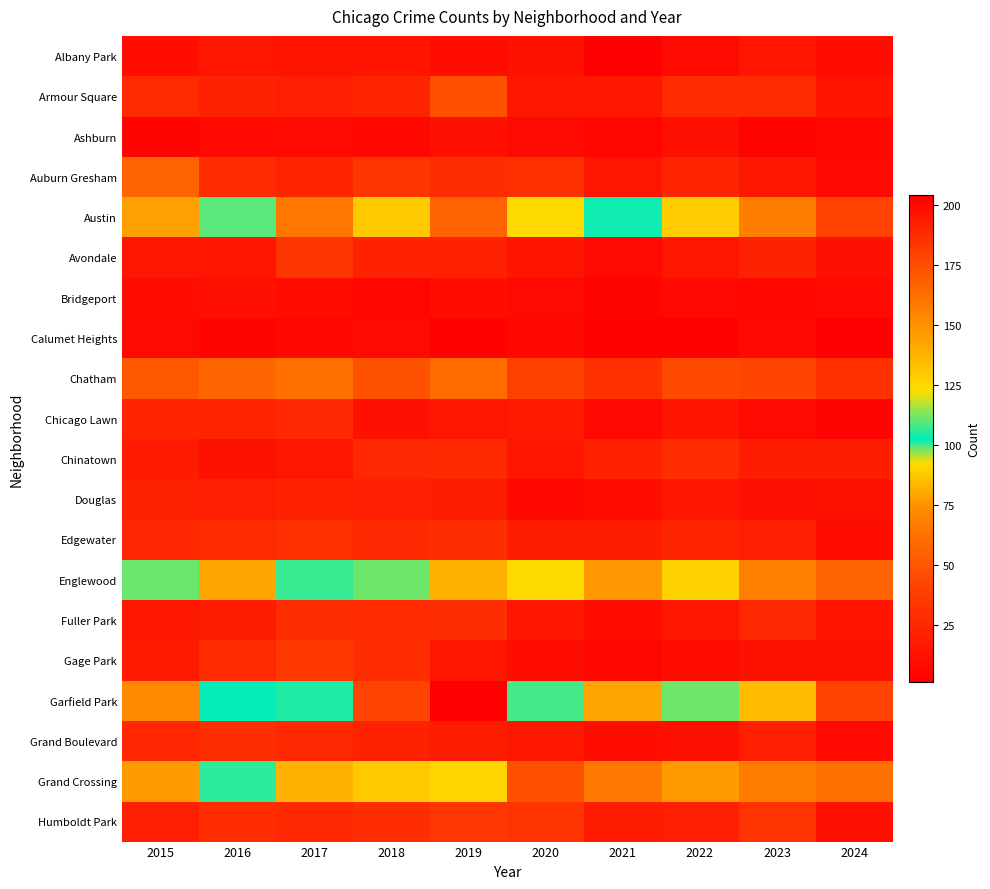

What is the greatest value displayed?

204